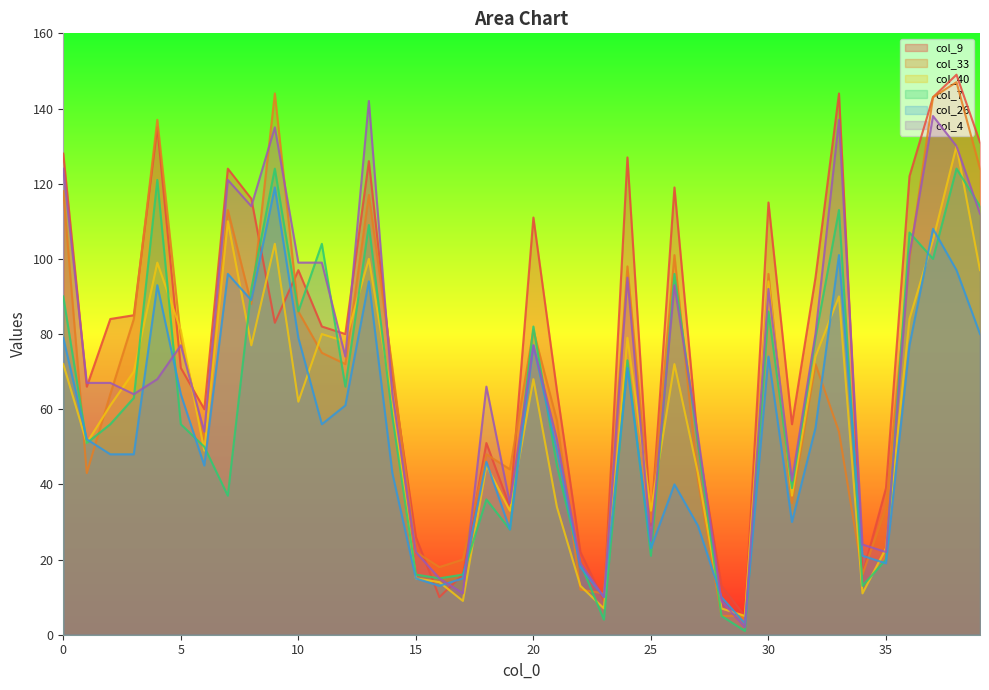

Which series ends up on top after the final intersection of col_9 and col_26?

col_9